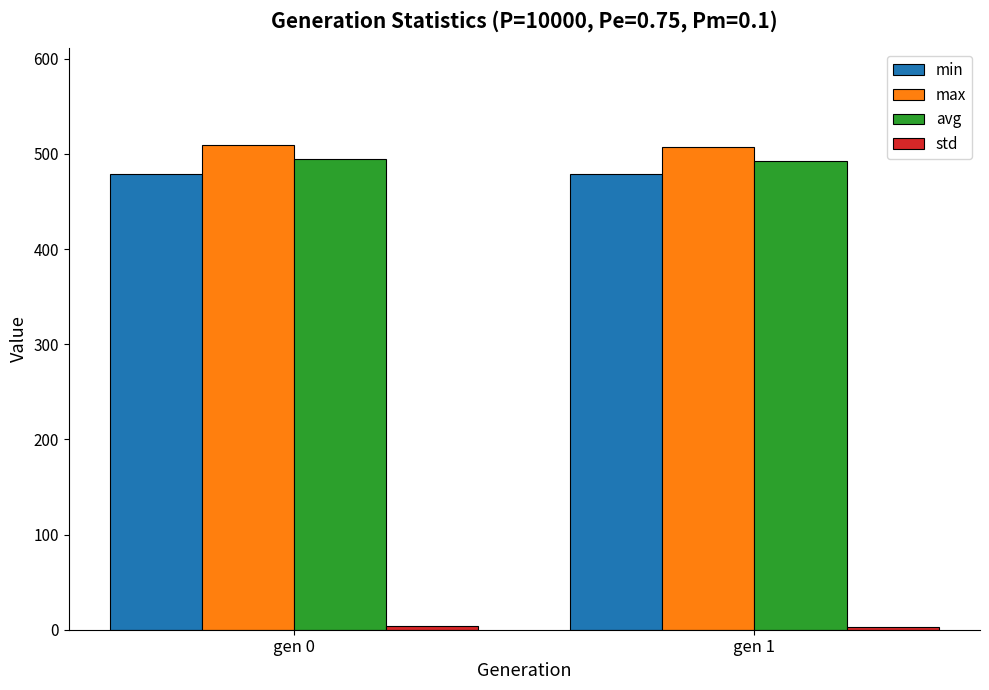

The value of min at gen 0 is 751.7. True or false?

False